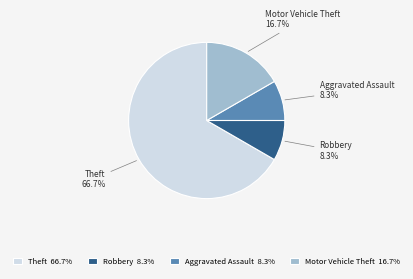

Is the sum of Motor Vehicle Theft 16.7% and Aggravated Assault 8.3% greater than half?

No